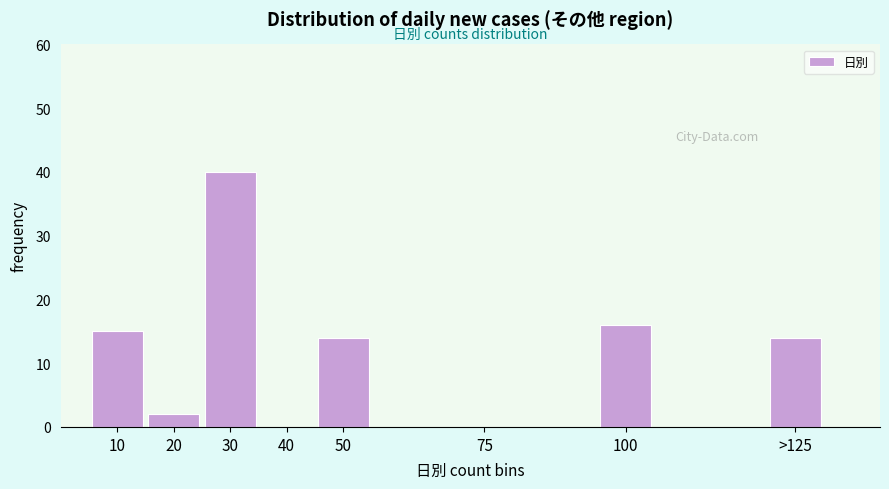

Reading left to right, what are all the values shown in this chart?

10=15	20=2	30=40	40=0	50=14	75=0	100=16	>125=14